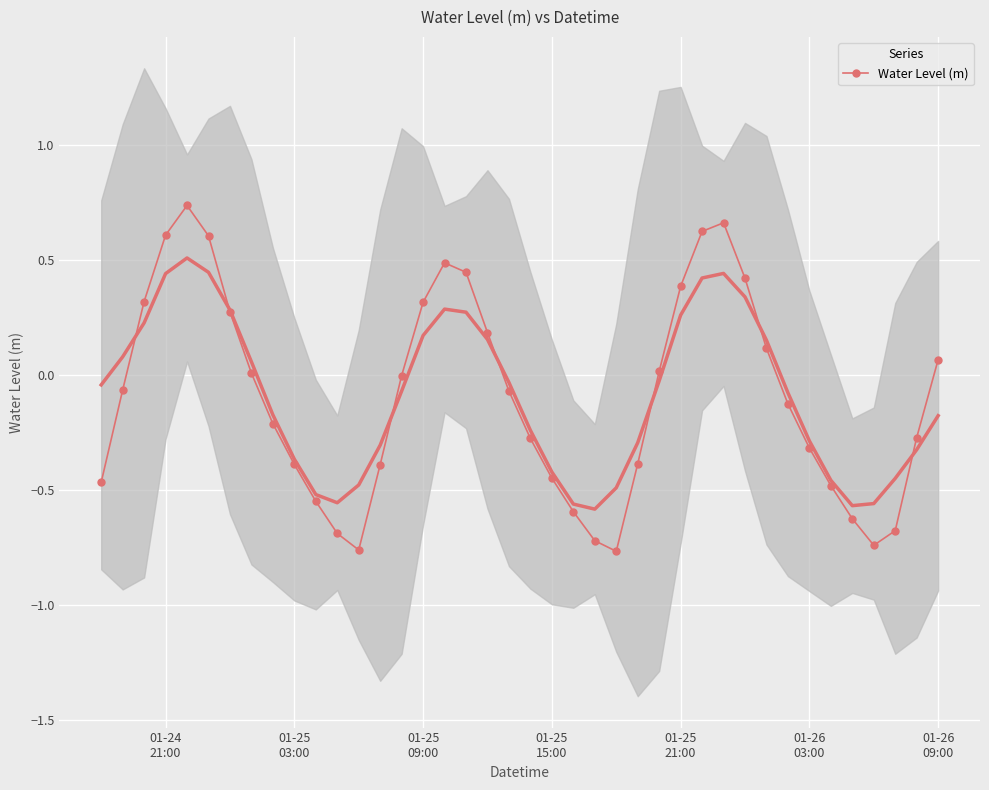

How many interior local valleys (lower than both neighbors) does the data have?

3